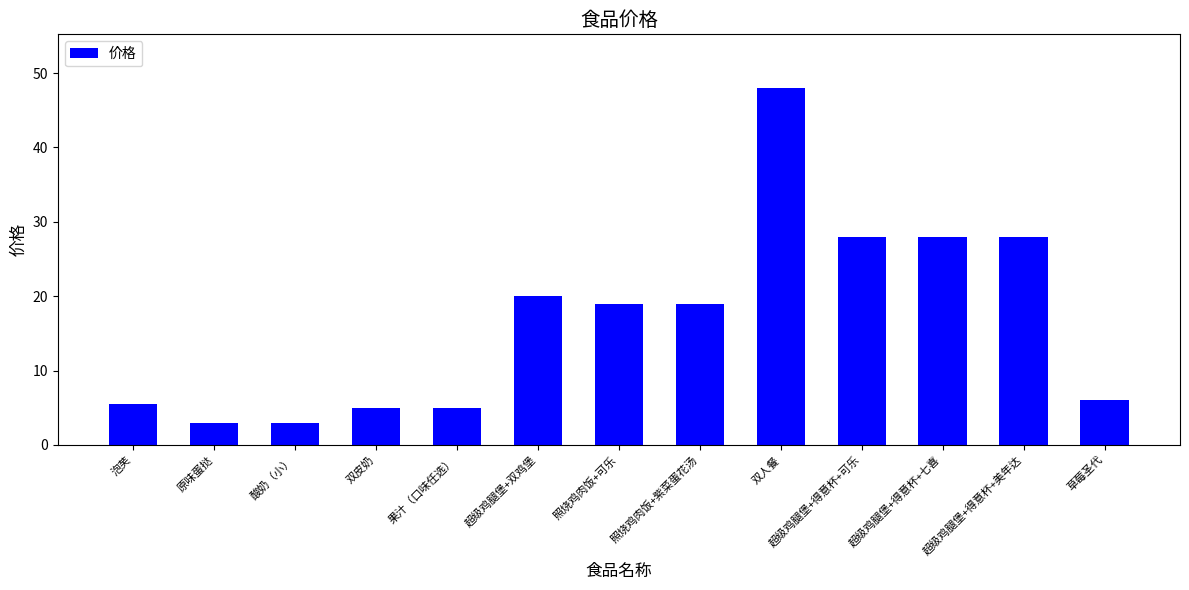

Does the chart contain any negative values?

No